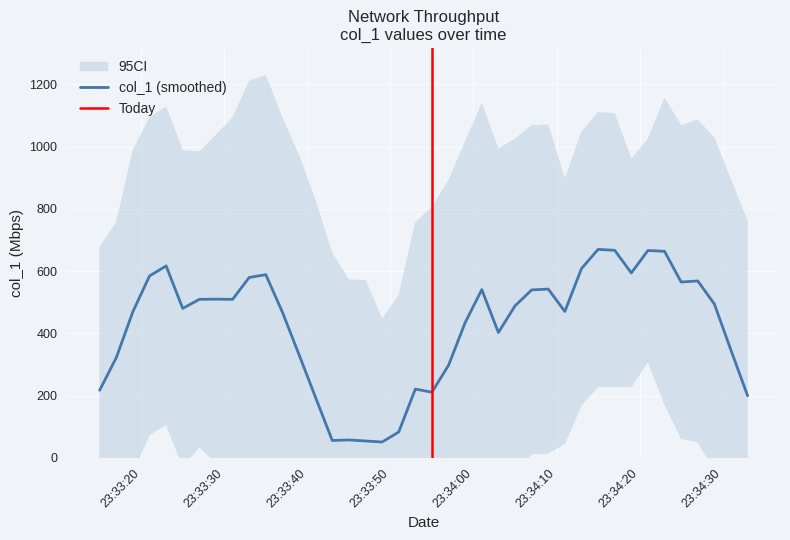

What is the minimum value for col_1 (smoothed)?

51.1